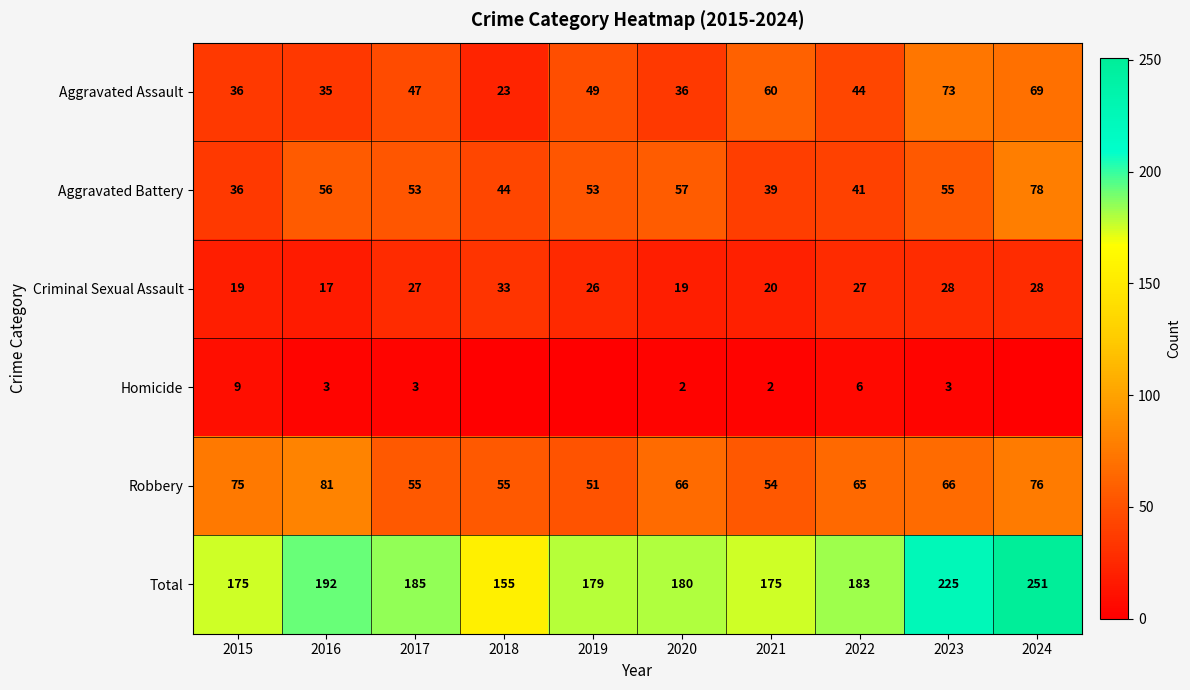

What is the maximum value for Aggravated Assault?

73